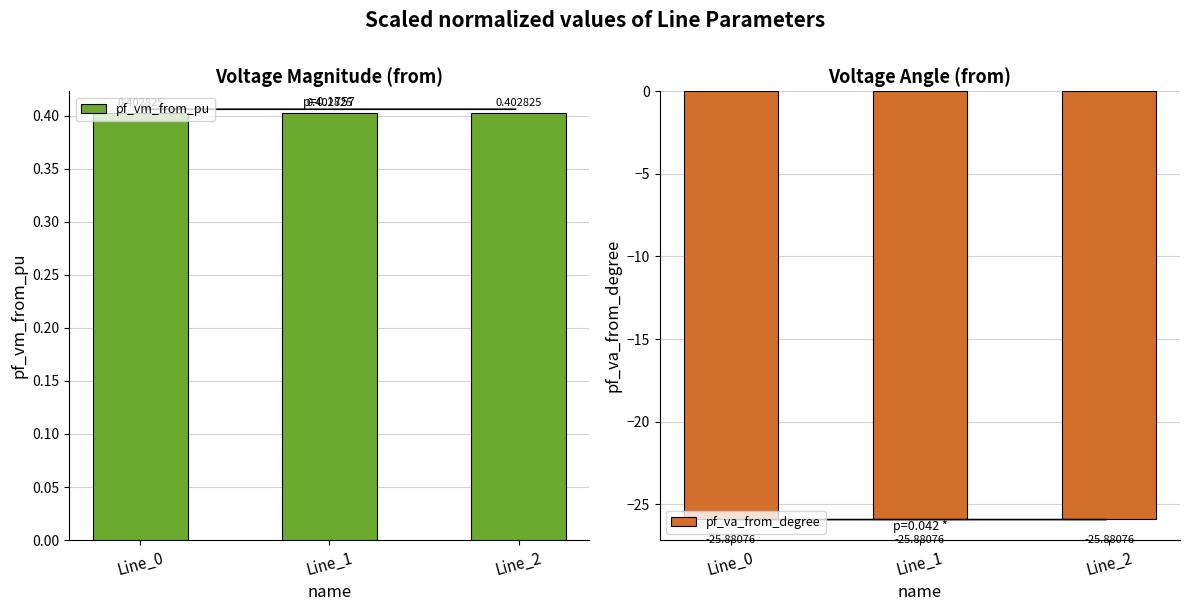

Rank the series by their maximum value, from lowest to highest.

pf_va_from_degree, pf_vm_from_pu